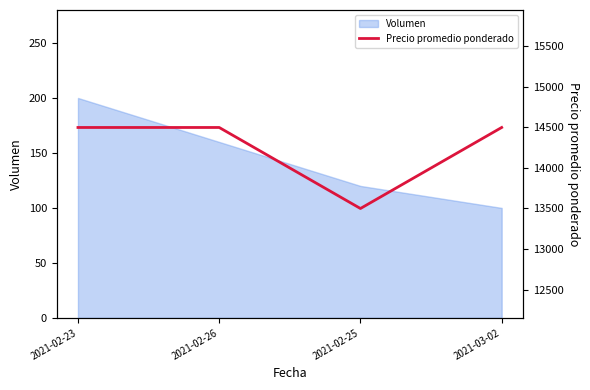

Which label corresponds to the smallest value in the chart?

2021-02-25